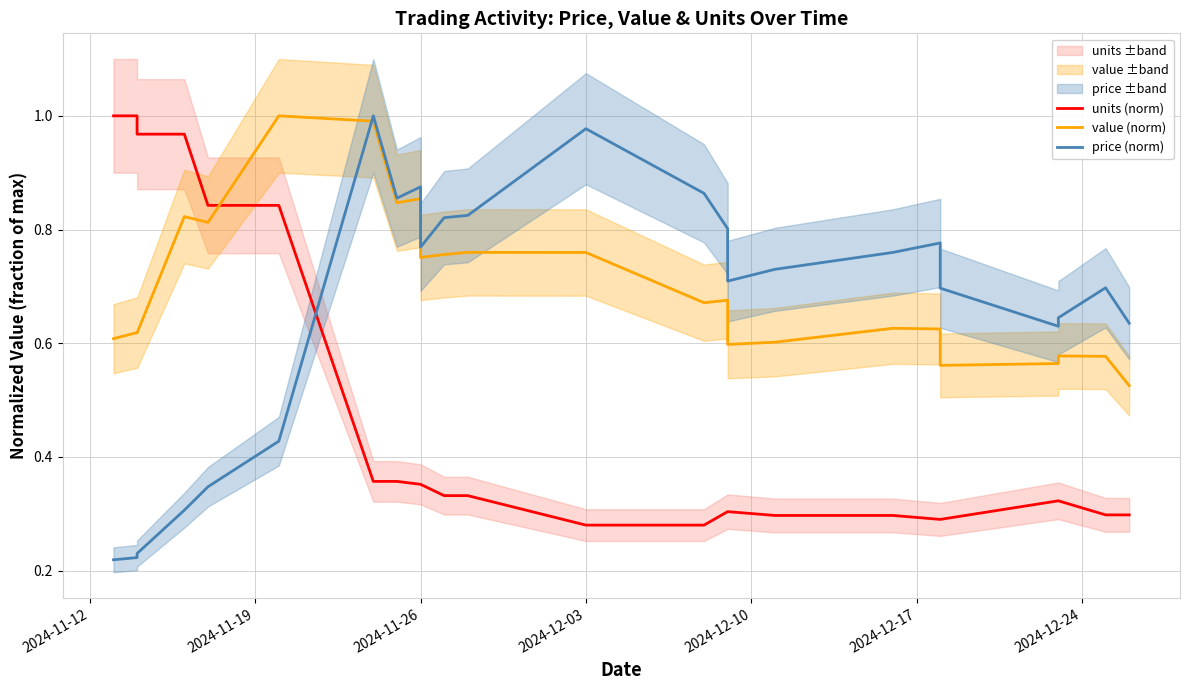

What is the difference between the highest and lowest values at 2024-11-26?

0.5